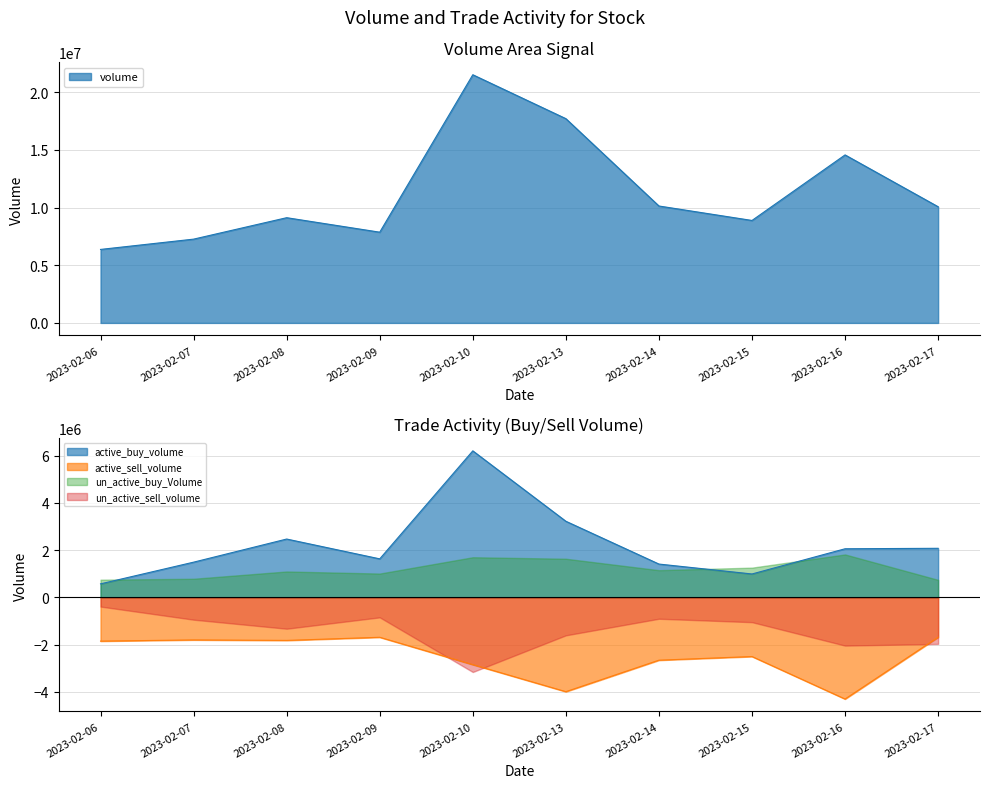

What is the total value across all series at 2023-02-09?

7811730